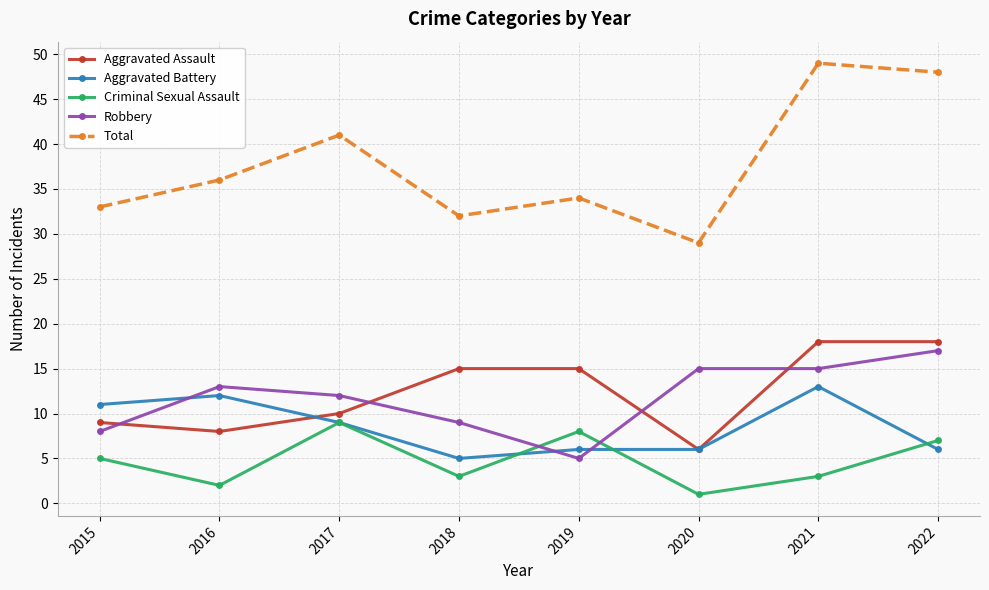

Is the value of Criminal Sexual Assault at 2017 greater than the value of Robbery at 2015?

Yes